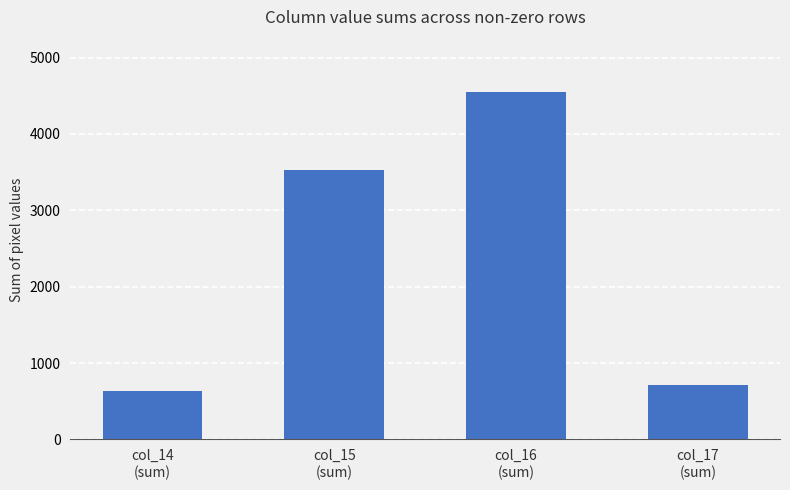

What is the average value?

2353